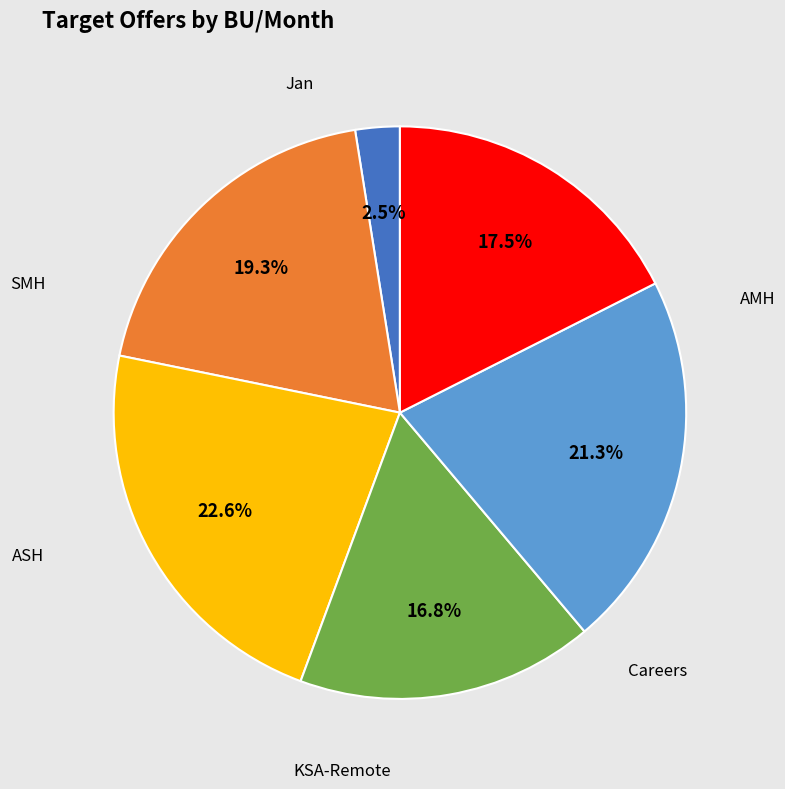

Is there a majority slice in this chart?

No